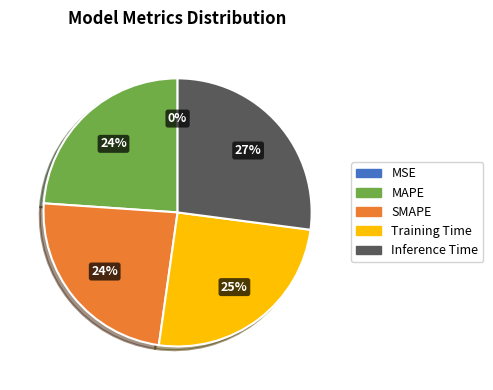

Which slice is the largest?

Inference Time